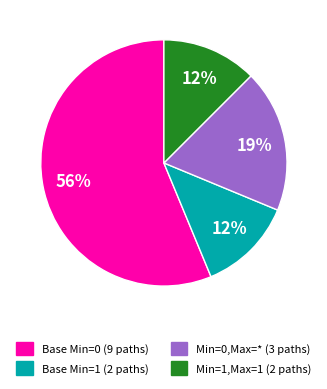

To the nearest percent, what is the average slice percentage?

25%